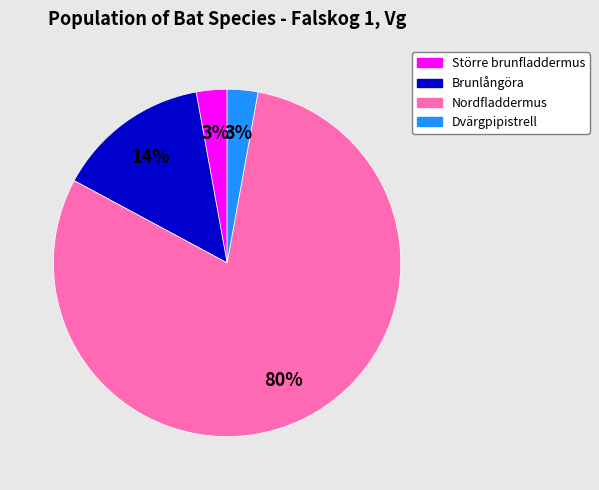

Is it true that Nordfladdermus is 69% of the pie?

False